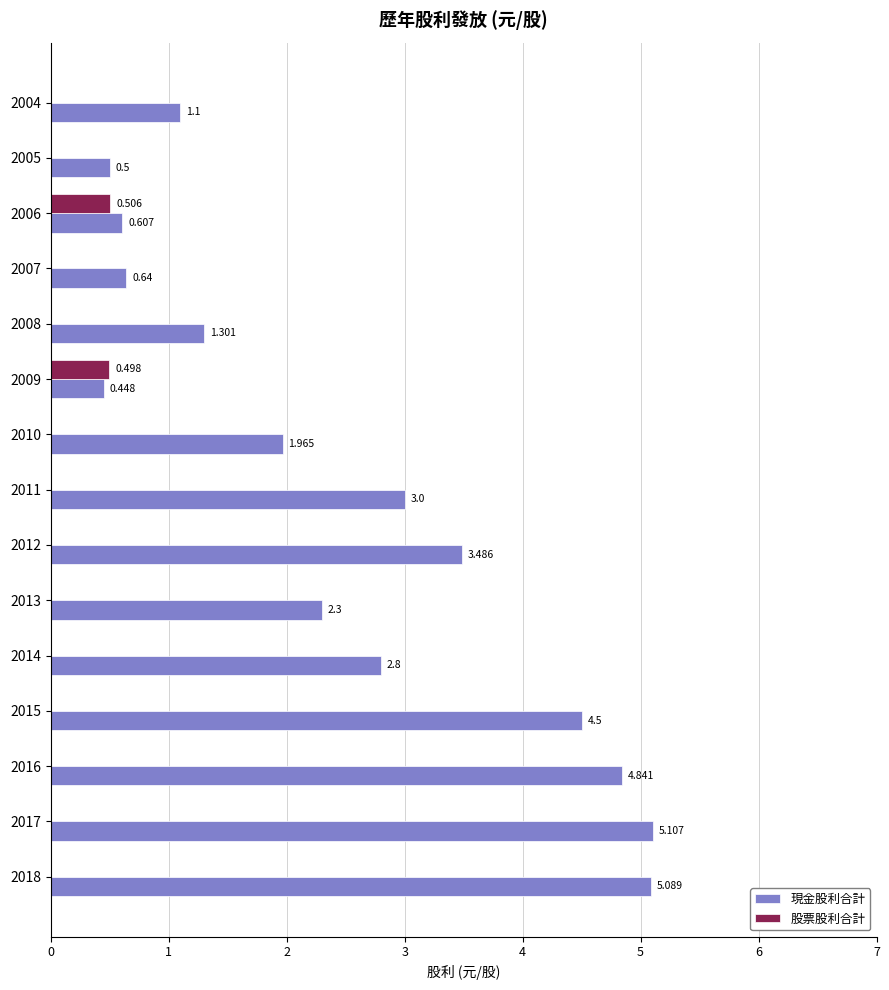

Which series changed the most between 2018 and 2012?

現金股利合計